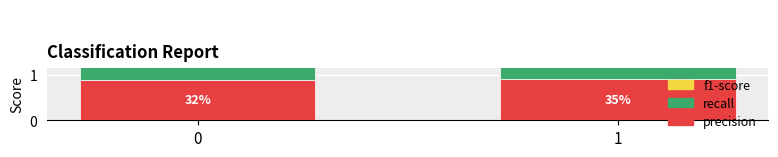

At how many categories does at least one series exceed 0?

2